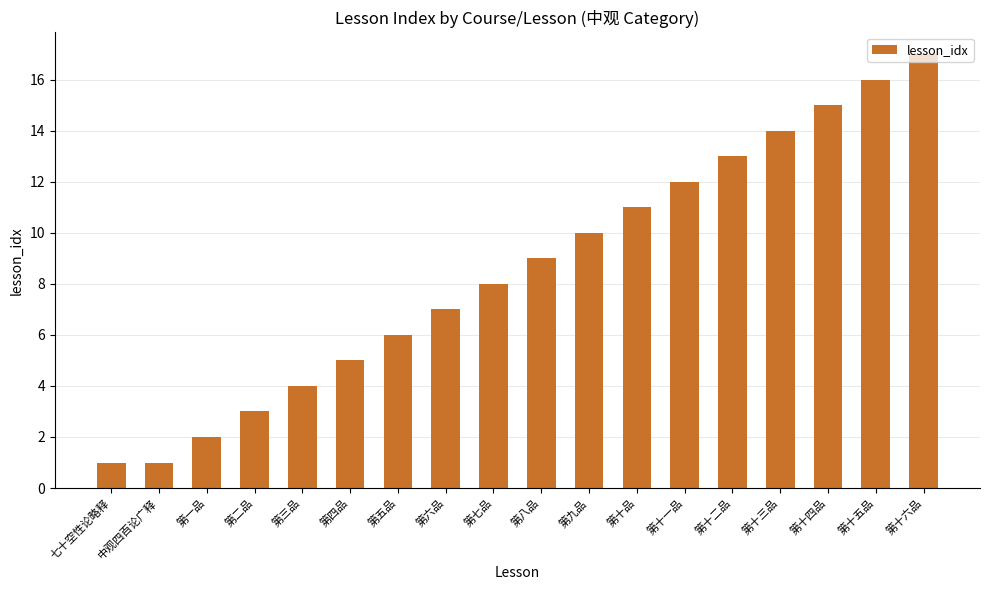

Reading left to right, list all the values displayed in this chart.

1	1	2	3	4	5	6	7	8	9	10	11	12	13	14	15	16	17